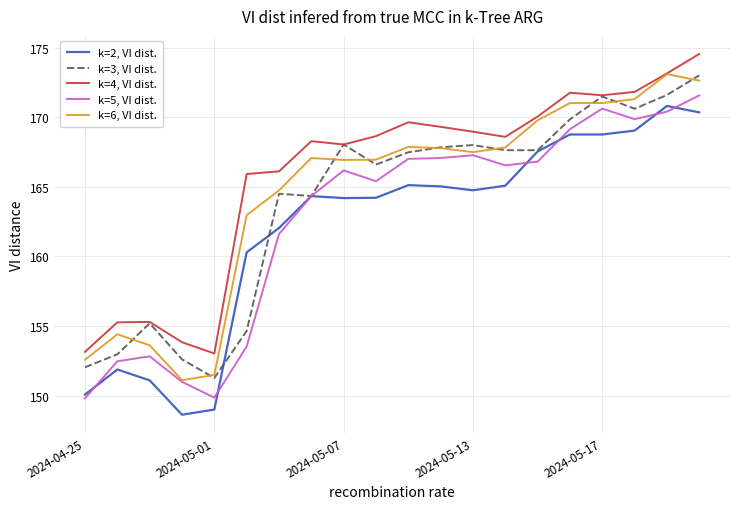

What is the smallest value displayed?

148.6